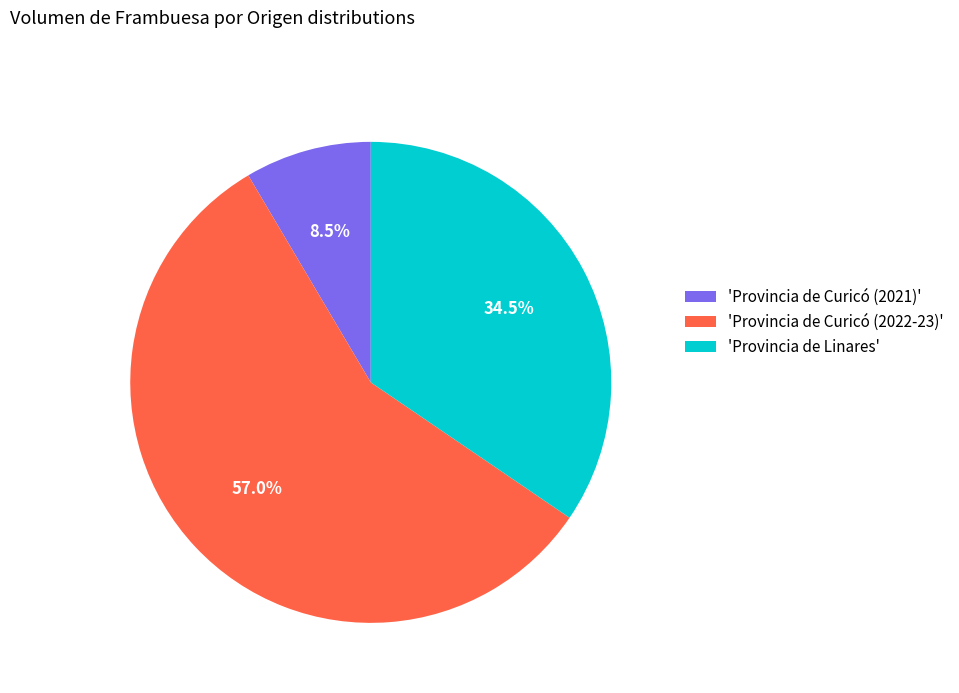

What is the smallest slice in the pie chart?

'Provincia de Curicó (2021)'